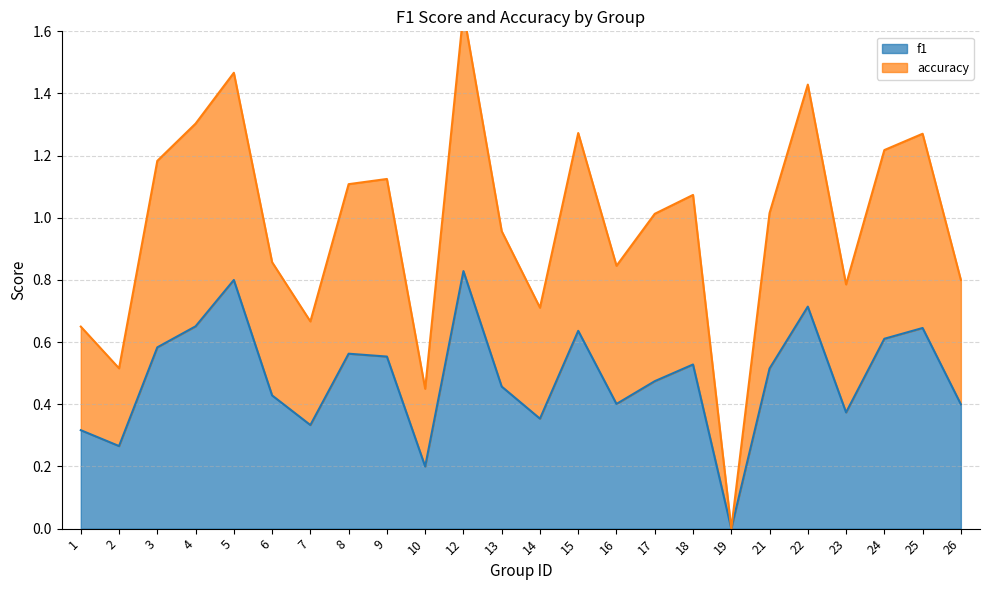

At which category does the chart reach its minimum across all series?

19